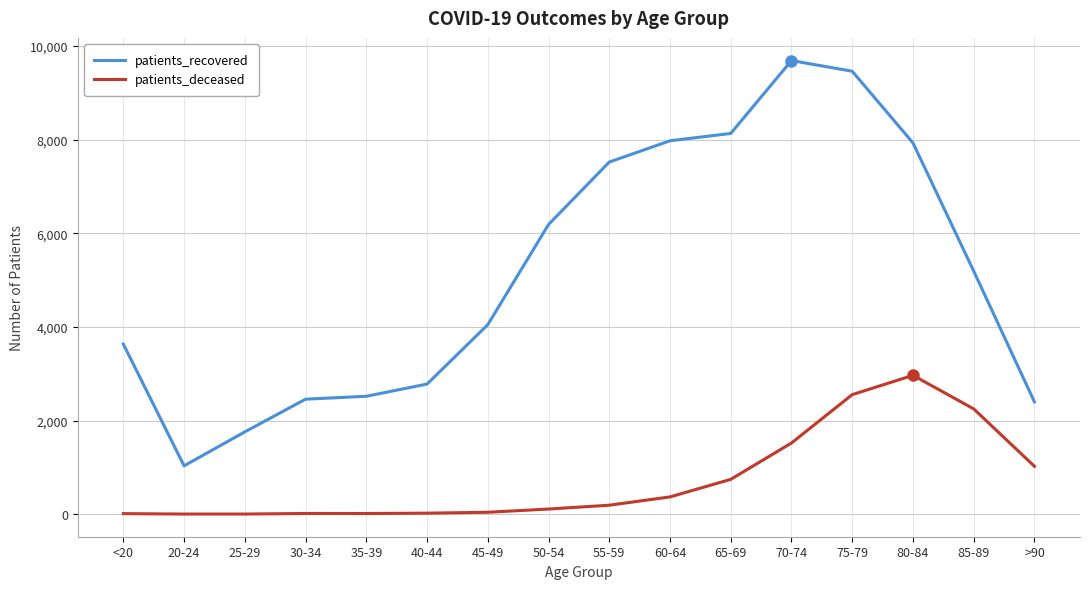

True or false: patients_recovered and patients_deceased intersect in this chart.

False